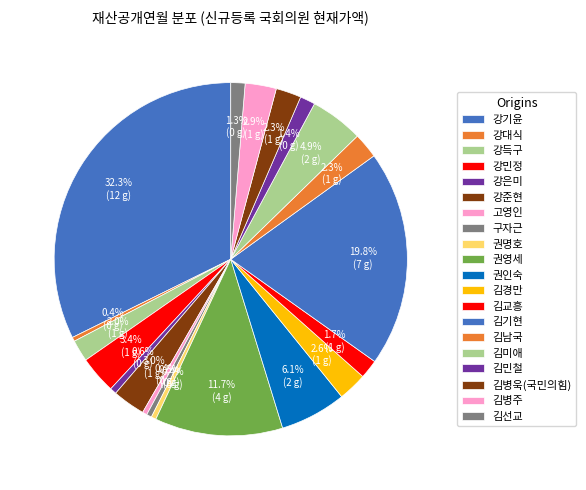

To the nearest percent, what is the average slice percentage?

5%